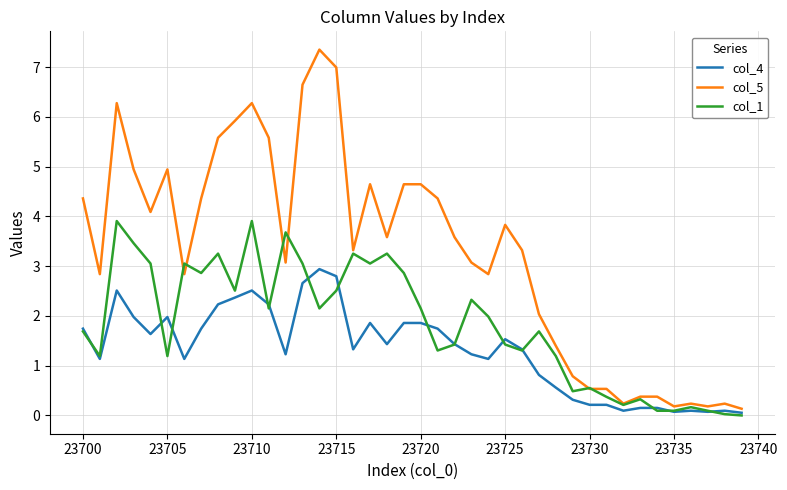

What is the maximum value shown in the chart?

7.4